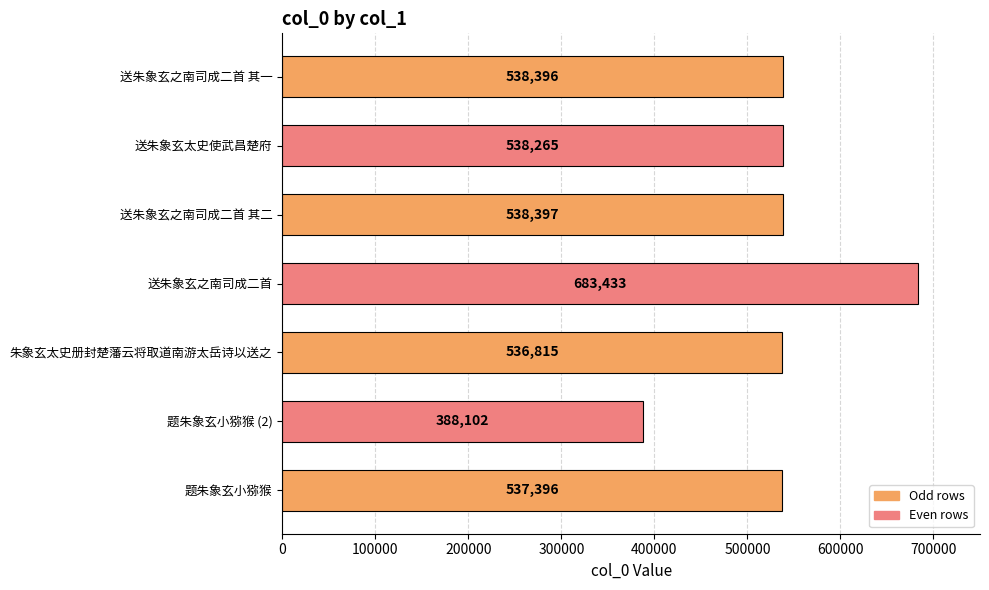

Rank the categories by value from lowest to highest.

题朱象玄小猕猴 (2), 朱象玄太史册封楚藩云将取道南游太岳诗以送之, 题朱象玄小猕猴, 送朱象玄太史使武昌楚府, 送朱象玄之南司成二首 其一, 送朱象玄之南司成二首 其二, 送朱象玄之南司成二首